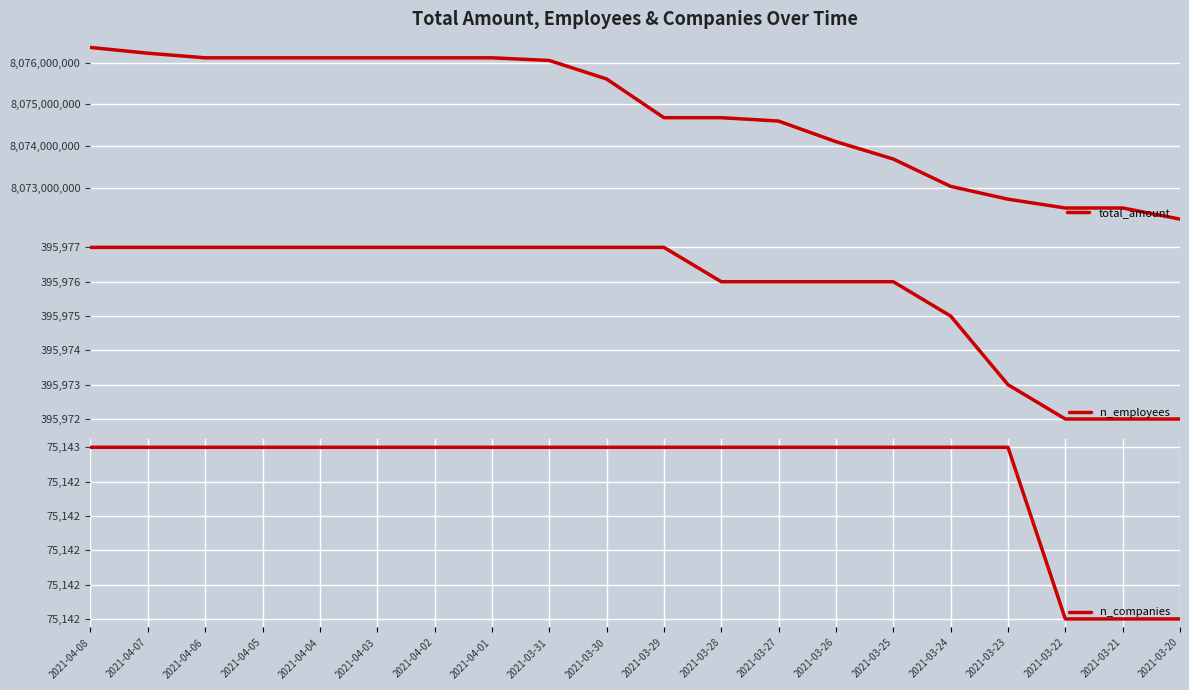

Reading left to right, transcribe all the data shown in this chart.

total_amount: 2021-04-08=8076360693	2021-04-07=8076223442	2021-04-06=8076113090	2021-04-05=8076113090	2021-04-04=8076113090	2021-04-03=8076113090	2021-04-02=8076113090	2021-04-01=8076113090	2021-03-31=8076049199	2021-03-30=8075606438	2021-03-29=8074678425	2021-03-28=8074678425	2021-03-27=8074597415	2021-03-26=8074104165	2021-03-25=8073687912	2021-03-24=8073032911	2021-03-23=8072725752	2021-03-22=8072514884	2021-03-21=8072514884	2021-03-20=8072248759
n_employees: 2021-04-08=395977	2021-04-07=395977	2021-04-06=395977	2021-04-05=395977	2021-04-04=395977	2021-04-03=395977	2021-04-02=395977	2021-04-01=395977	2021-03-31=395977	2021-03-30=395977	2021-03-29=395977	2021-03-28=395976	2021-03-27=395976	2021-03-26=395976	2021-03-25=395976	2021-03-24=395975	2021-03-23=395973	2021-03-22=395972	2021-03-21=395972	2021-03-20=395972
n_companies: 2021-04-08=75143	2021-04-07=75143	2021-04-06=75143	2021-04-05=75143	2021-04-04=75143	2021-04-03=75143	2021-04-02=75143	2021-04-01=75143	2021-03-31=75143	2021-03-30=75143	2021-03-29=75143	2021-03-28=75143	2021-03-27=75143	2021-03-26=75143	2021-03-25=75143	2021-03-24=75143	2021-03-23=75143	2021-03-22=75142	2021-03-21=75142	2021-03-20=75142